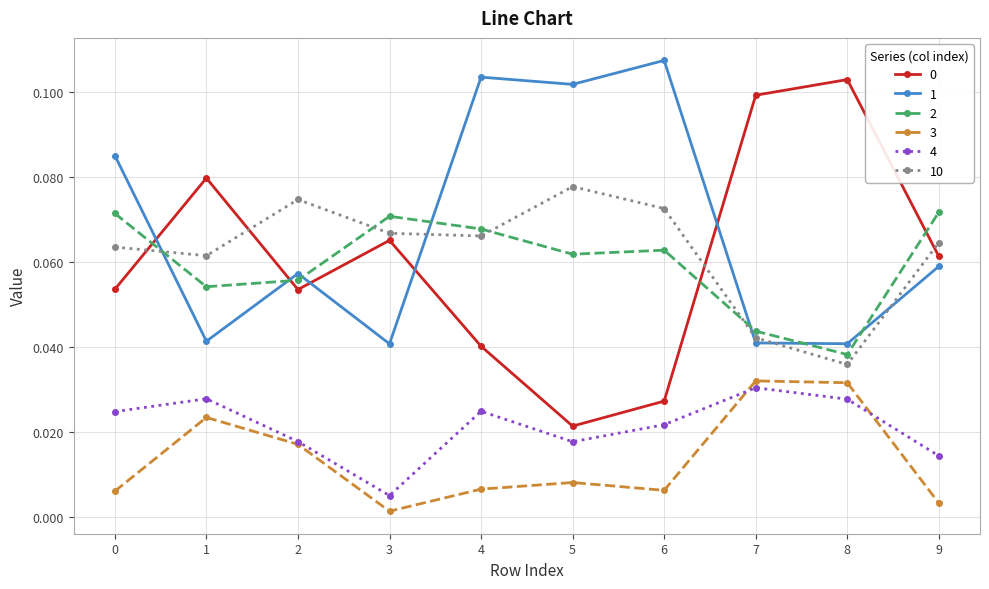

Which category has the highest value across all series?

6